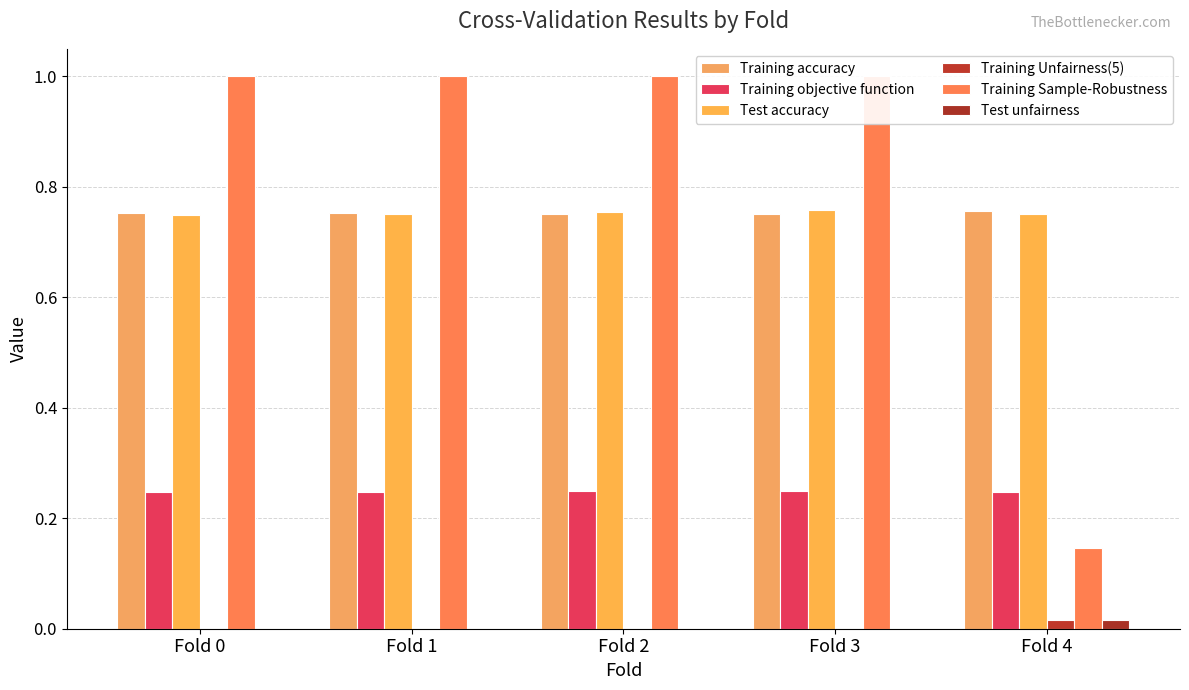

What is the maximum value for Training accuracy?

0.8